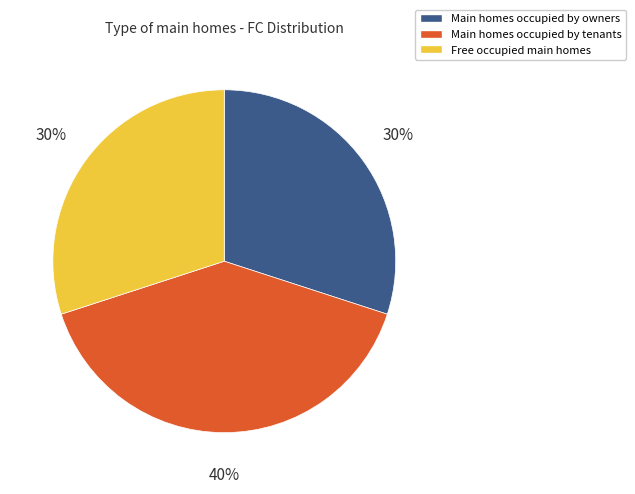

Does any single category account for the majority?

No